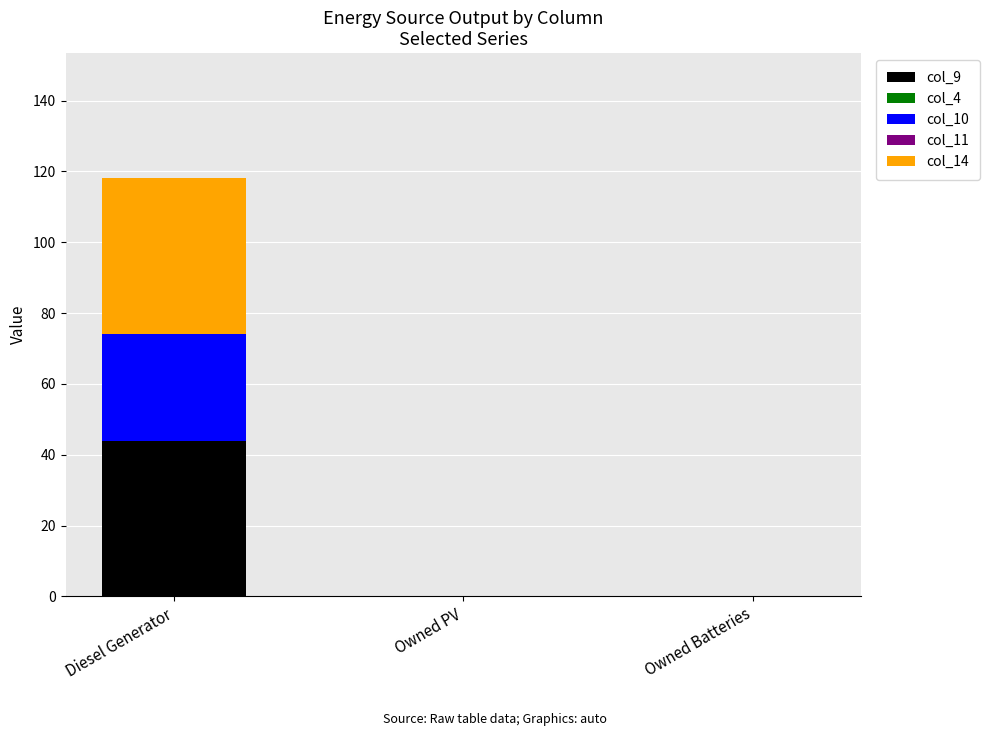

At which category is the sum across all series the highest?

Diesel Generator